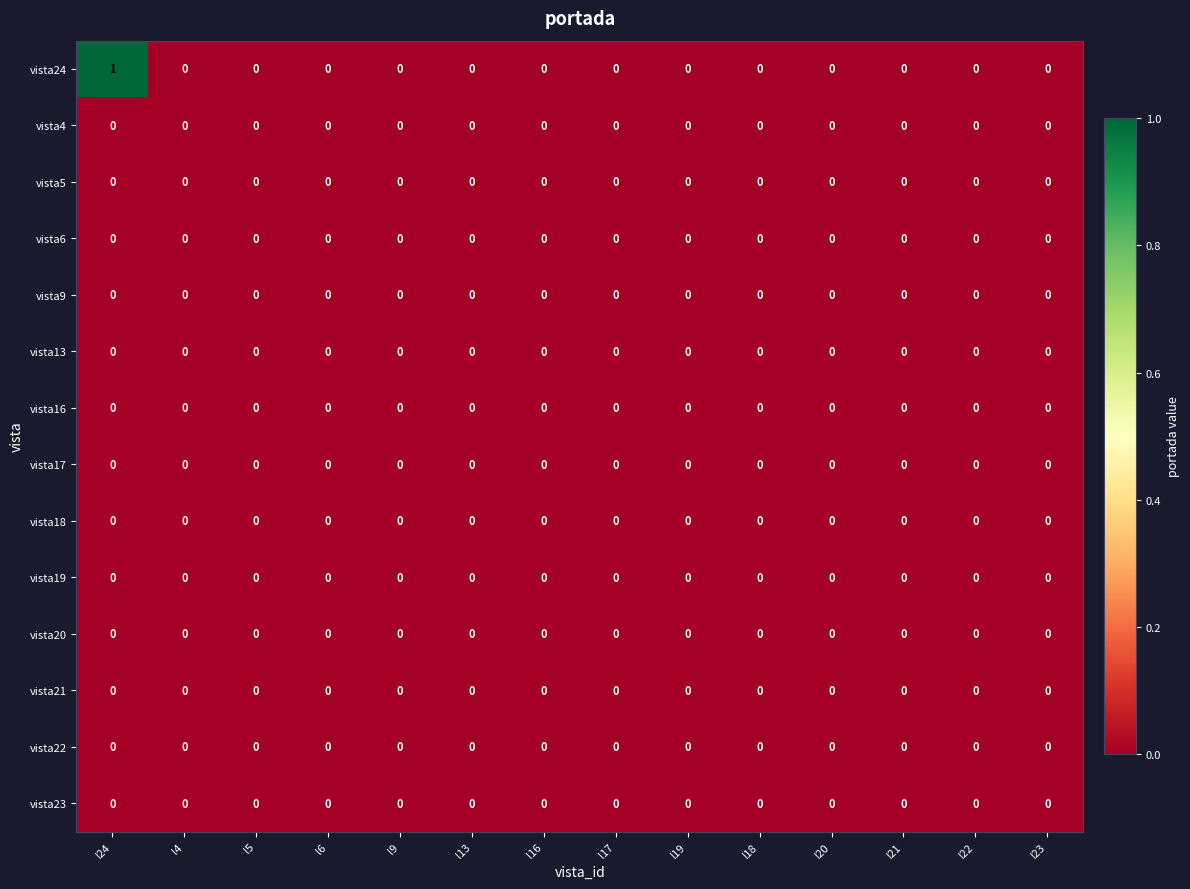

Which label corresponds to the largest value in the chart?

I24